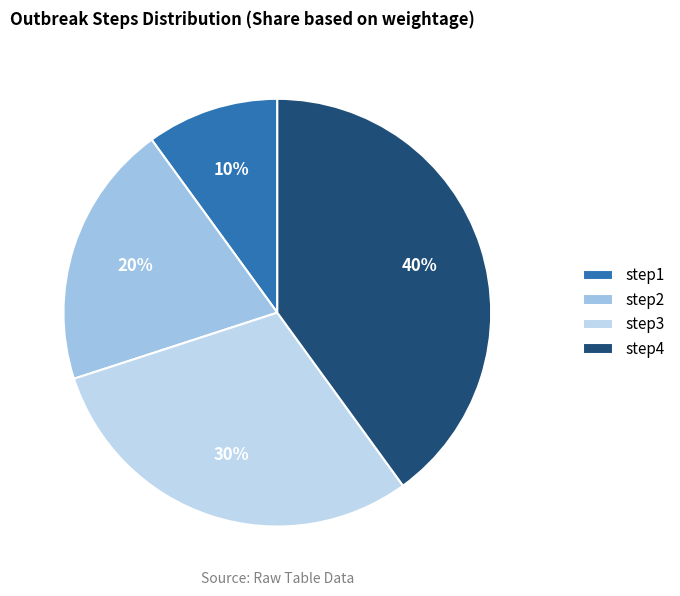

To the nearest percent, what is the difference between the step2 and step1 slice percentages?

10%